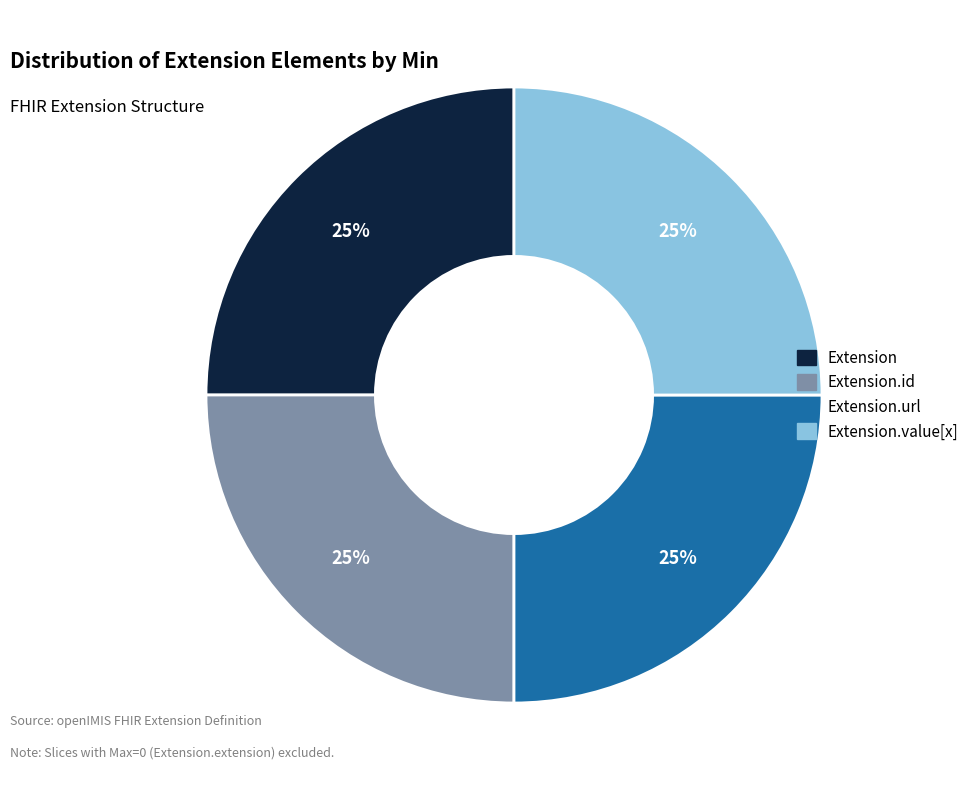

To the nearest percent, what is the average slice percentage?

25%